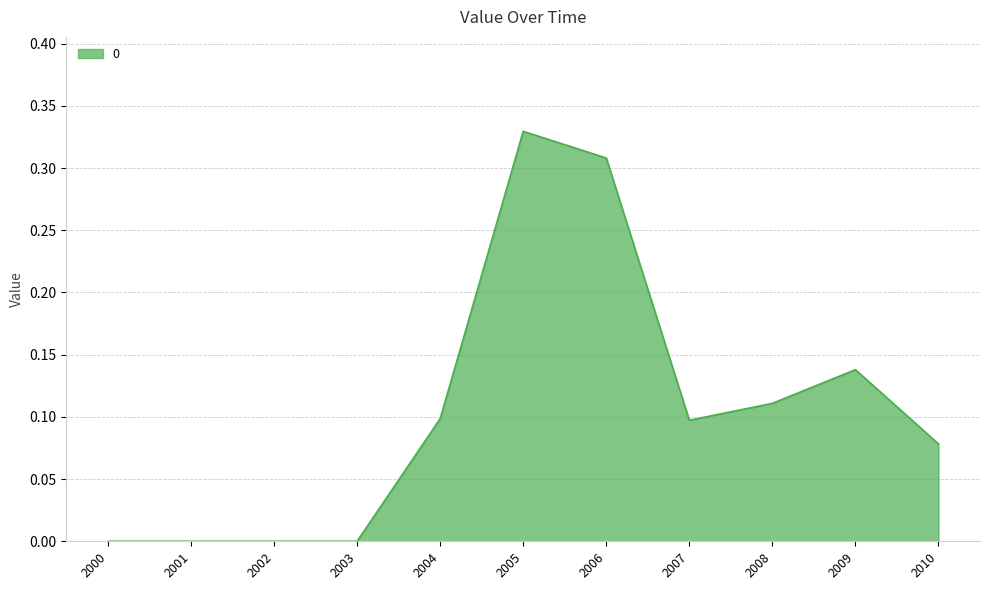

Which category has the highest value across all series?

2005